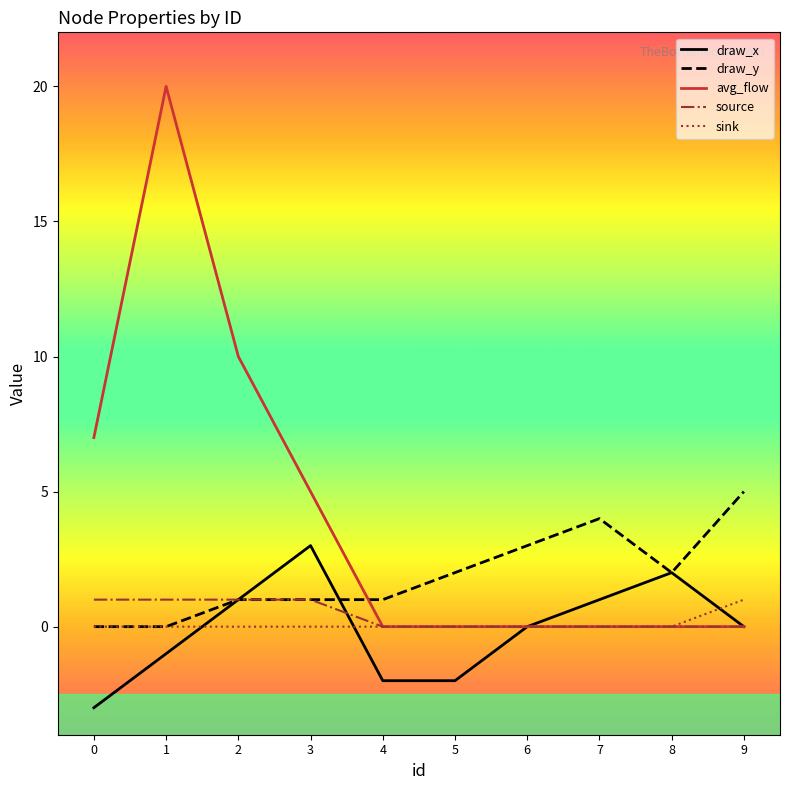

At which category is the sum across all series the highest?

1